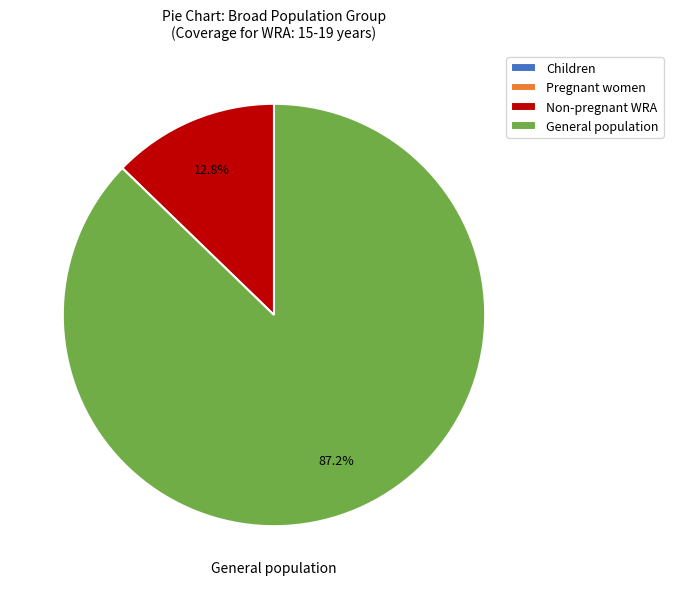

How much of the chart is everything except General population?

12.8%